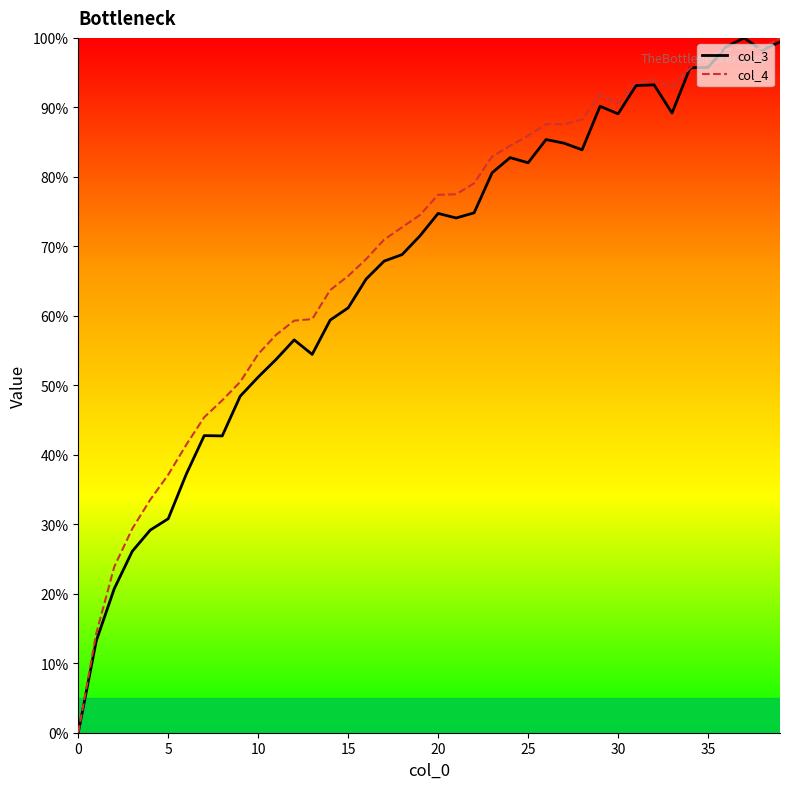

How many lines are shown in the chart?

2